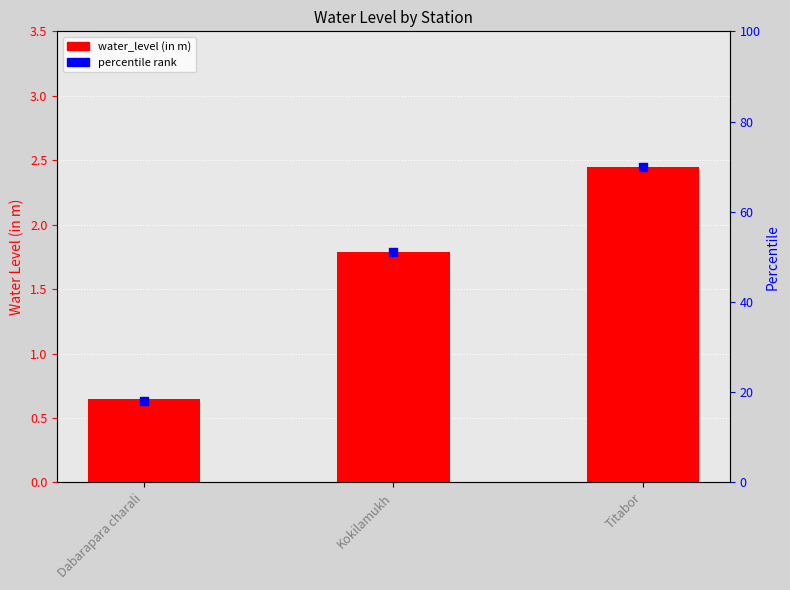

What is the change in value from Dabarapara charali to Kokilamukh?

+1.1